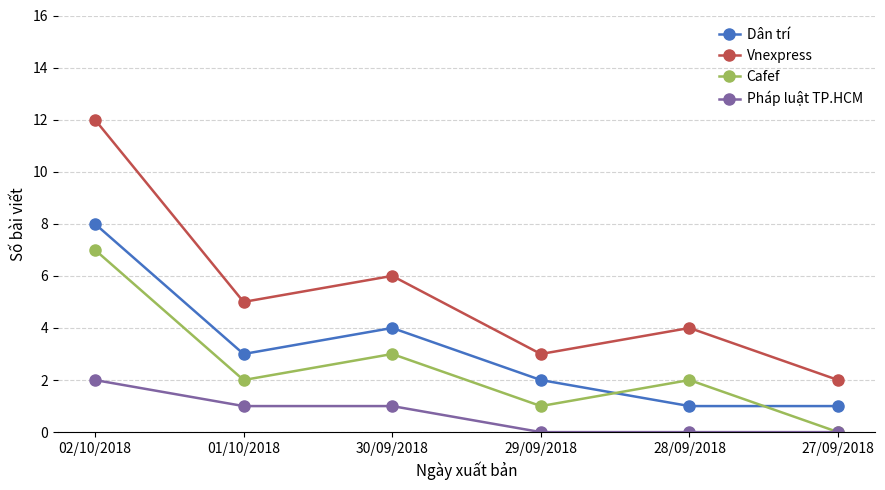

What is the total value across all series at 30/09/2018?

14